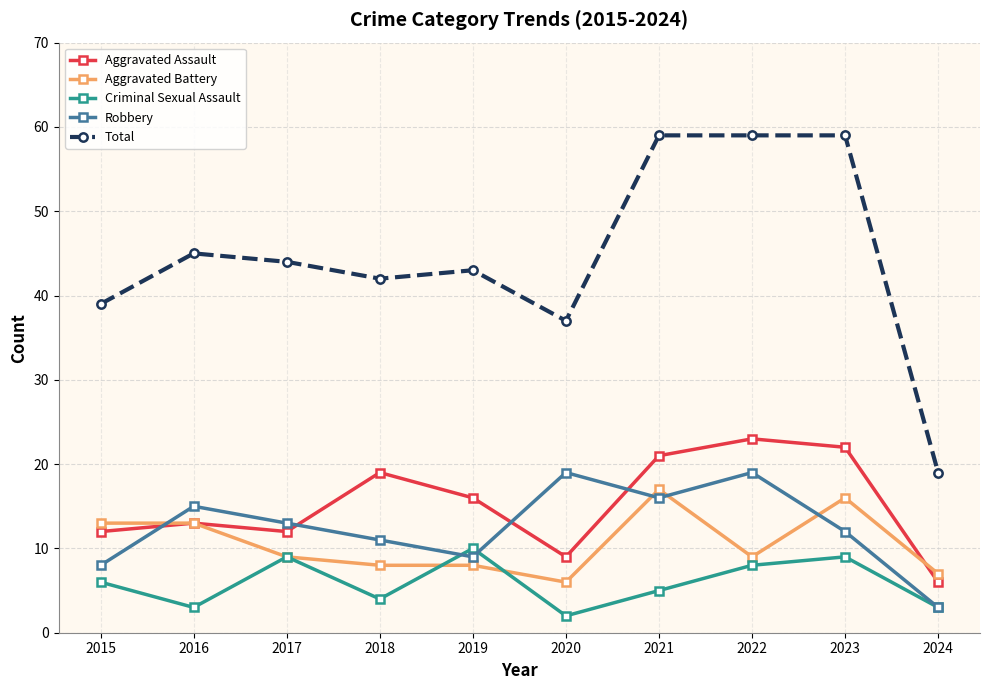

At how many categories does at least one series exceed 56?

3